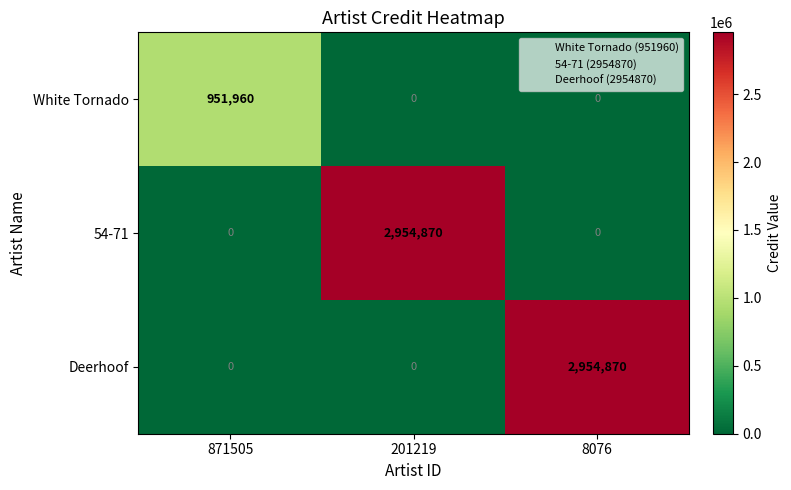

Is the value of Deerhoof at 871505 greater than the value of White Tornado at 871505?

No